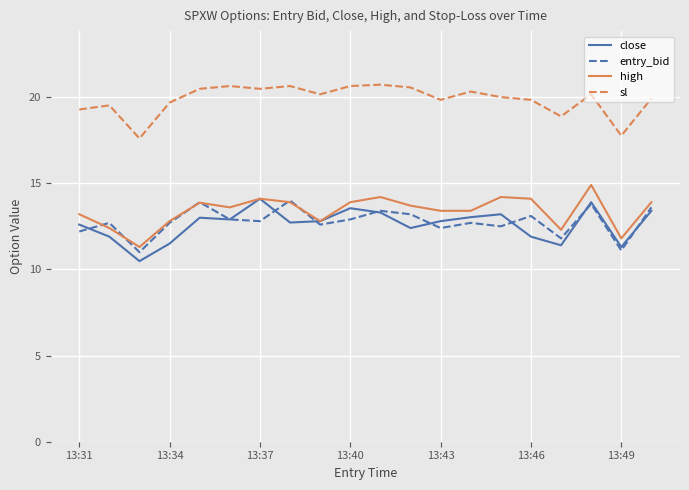

Which series has the largest total across all categories?

sl